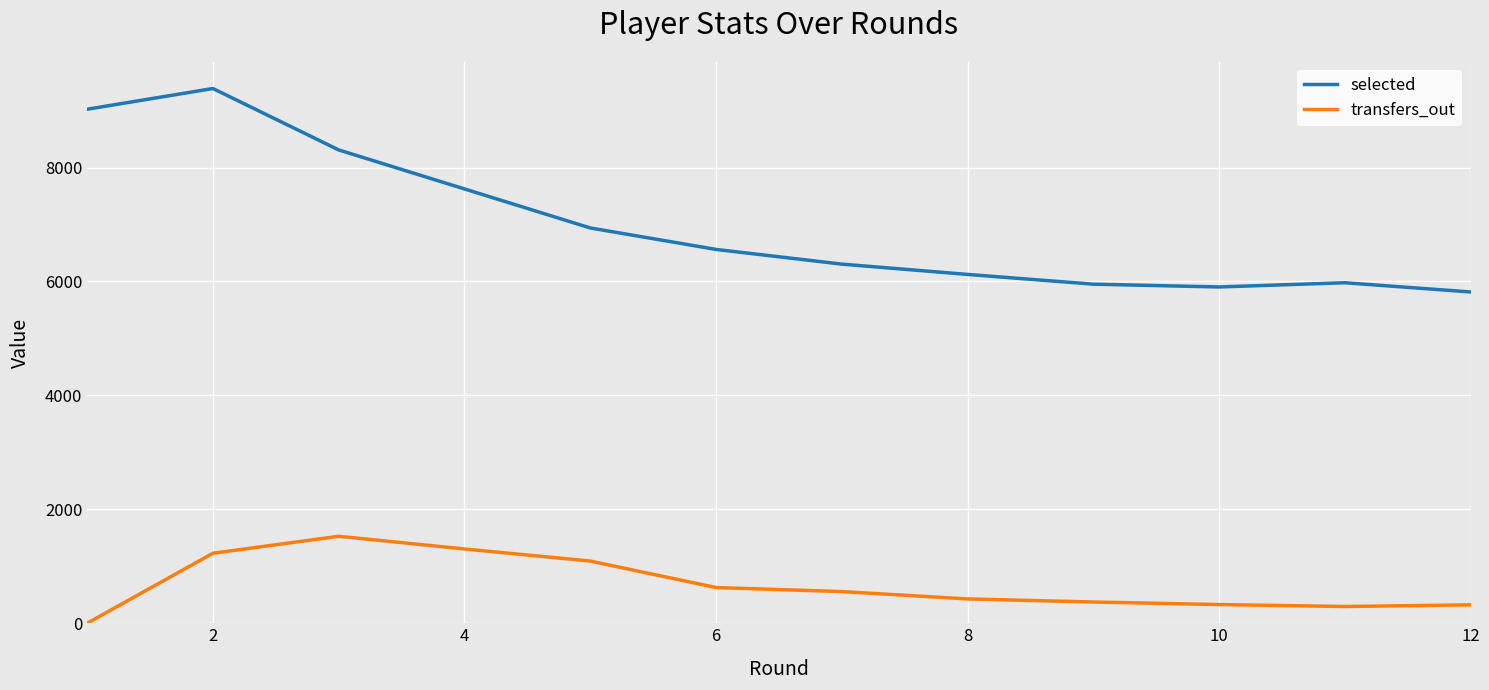

True or false: transfers_out and selected intersect in this chart.

False